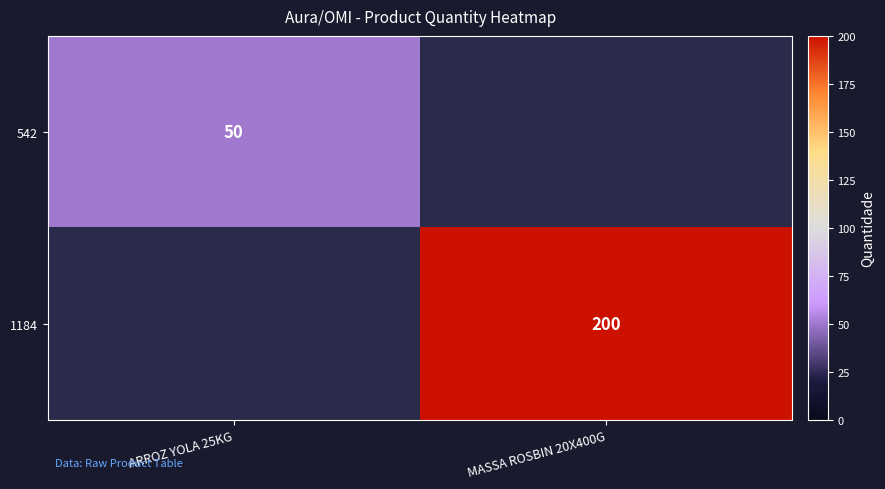

At which category is the sum across all series the highest?

MASSA ROSBIN 20X400G